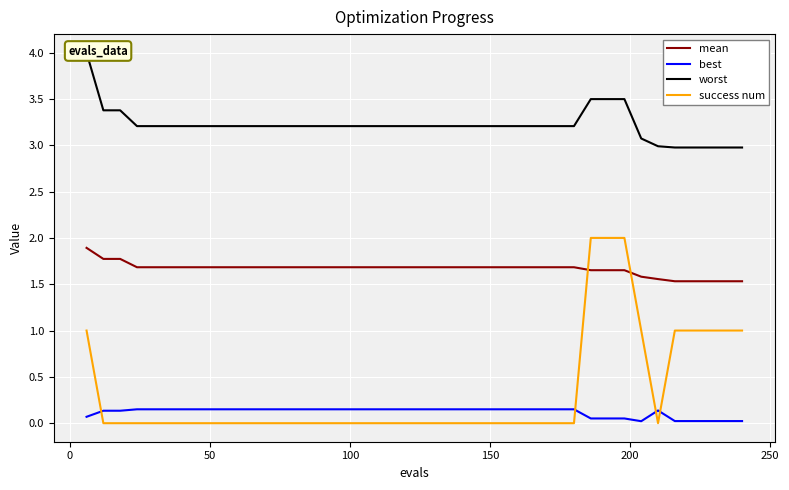

What is the highest value of the mean series?

1.9